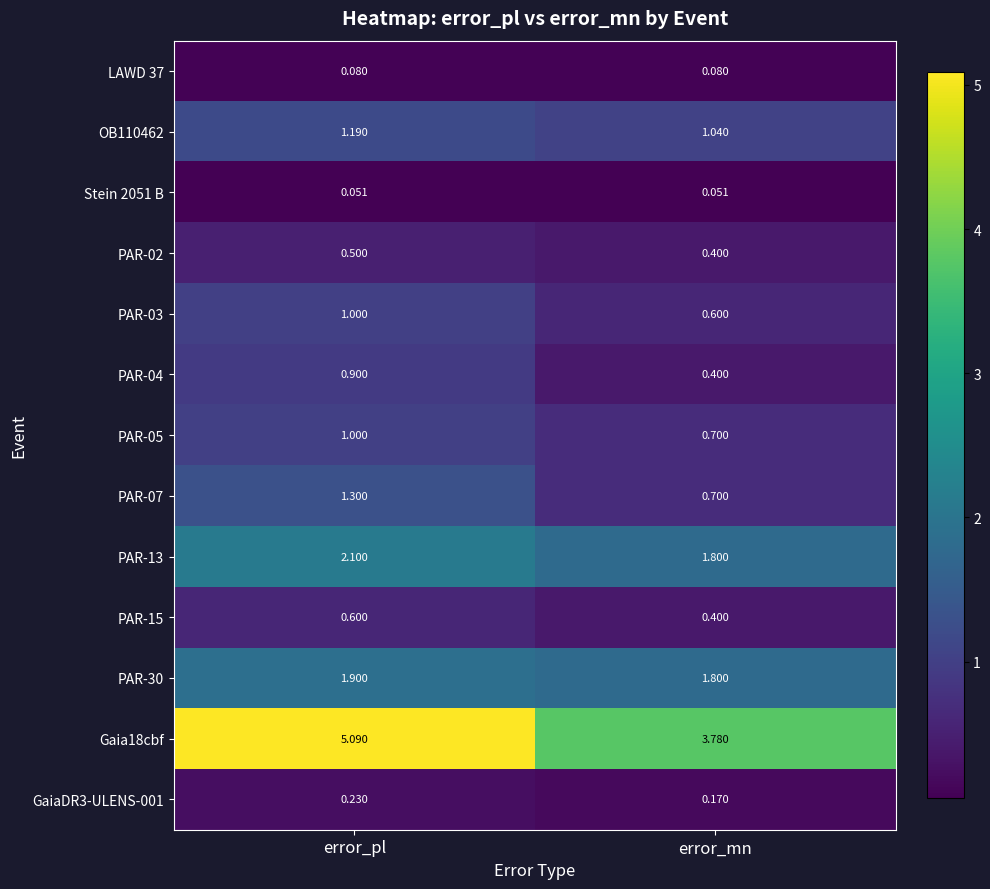

Rank the categories by PAR-05 value from lowest to highest.

error_mn, error_pl